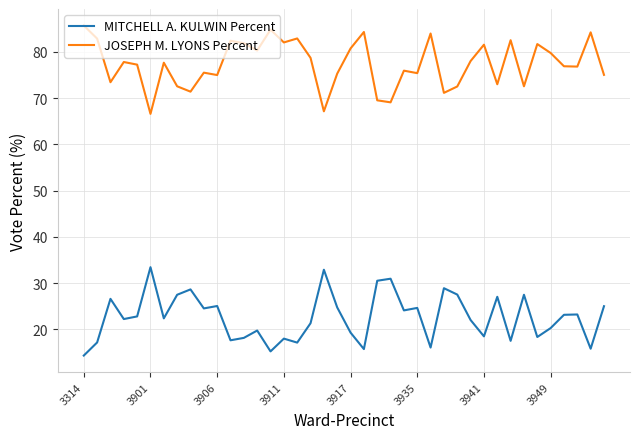

What is the difference between the maximum and minimum values in the JOSEPH M. LYONS Percent series?

19.1